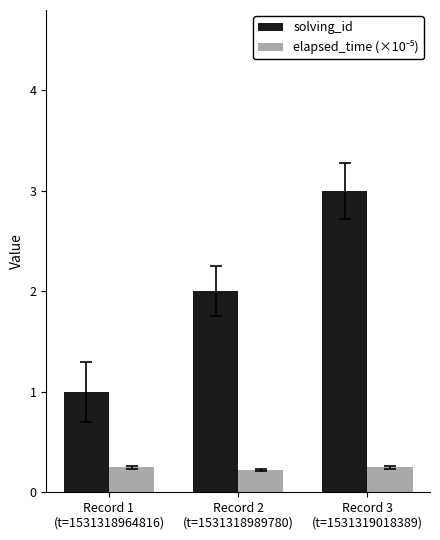

Which series has the widest spread of values?

solving_id